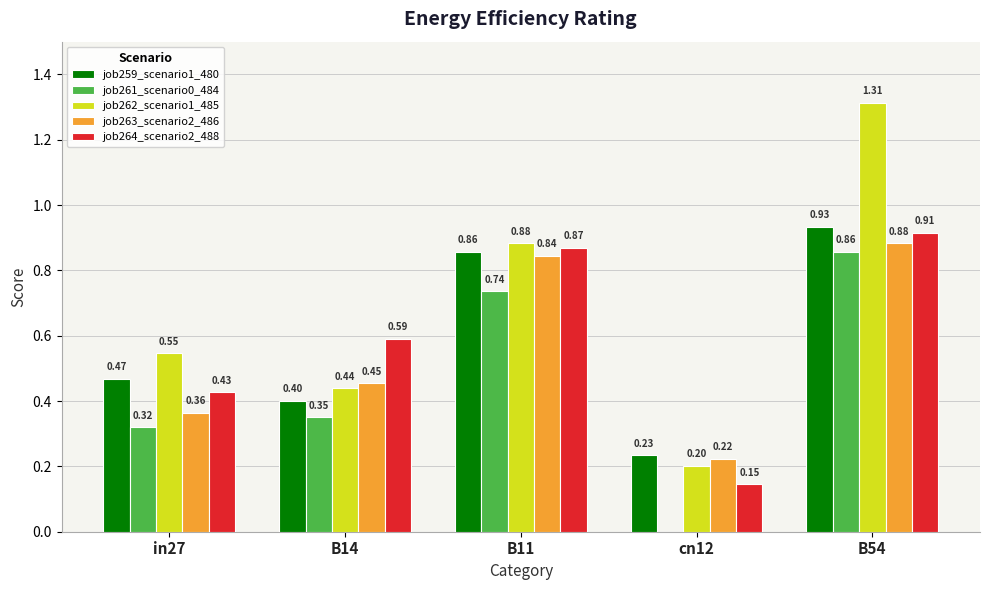

What is the sum of all job264_scenario2_488 values?

2.9